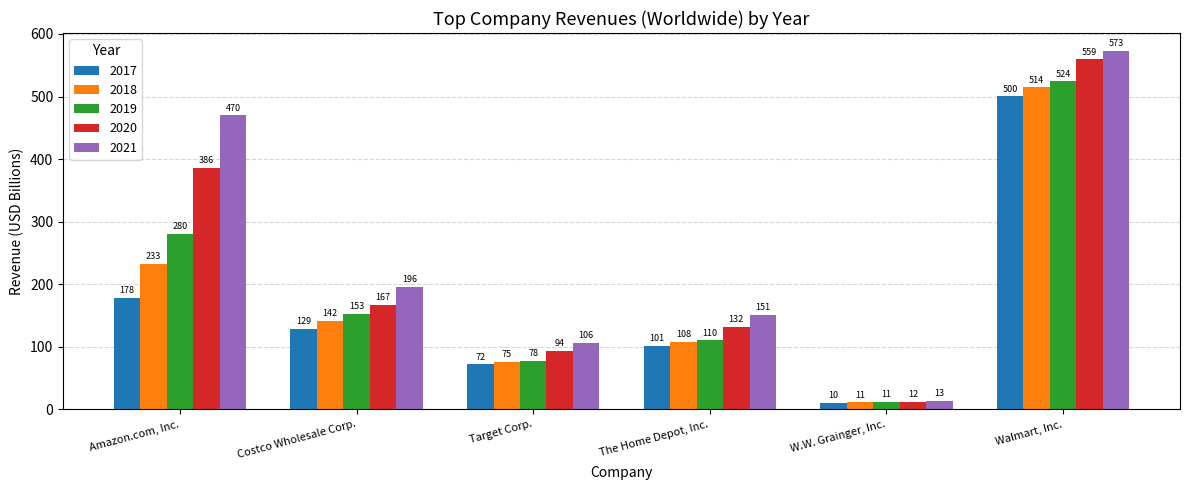

Which series has the largest range (max minus min)?

2021